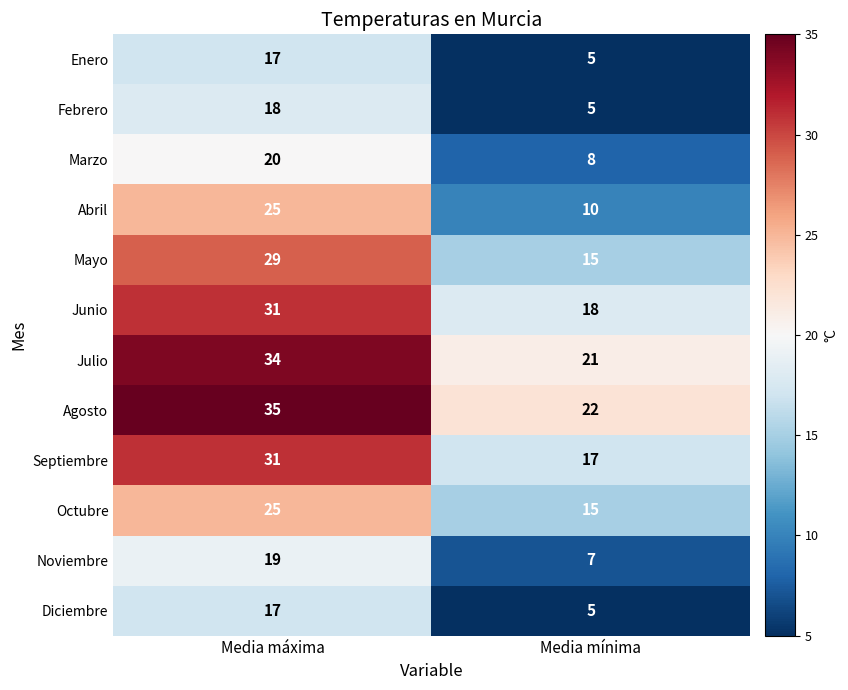

What is the difference between the Diciembre values at Media máxima and Media mínima?

12